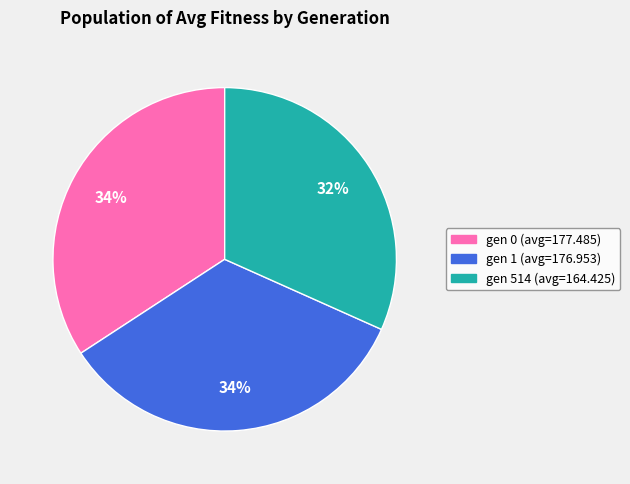

True or false: gen 1 (avg=176.953) accounts for 44% of the total.

False